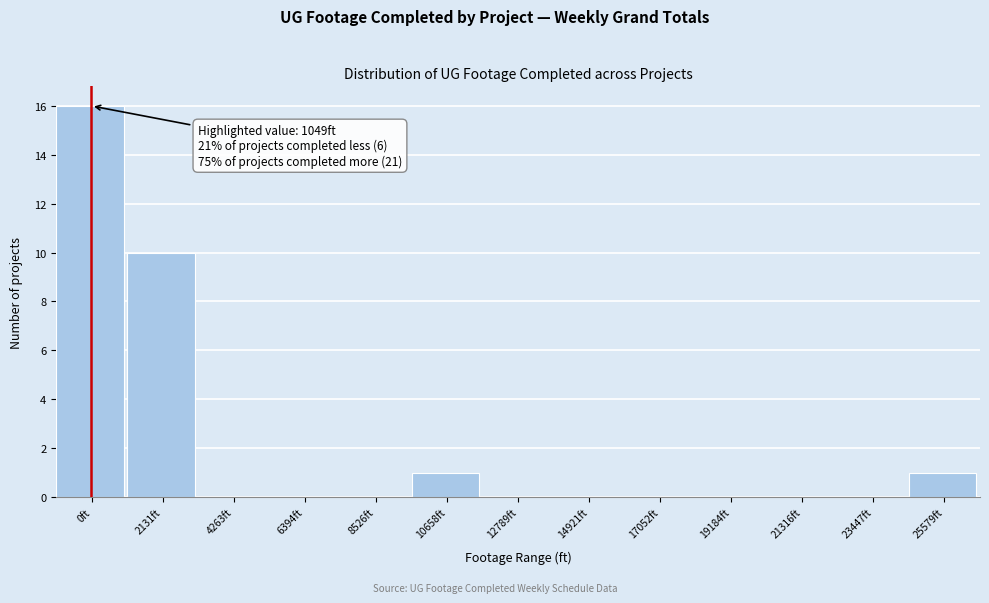

Reading left to right, extract all data points from this chart.

0ft=16	2131ft=10	4263ft=0	6394ft=0	8526ft=0	10658ft=1	12789ft=0	14921ft=0	17052ft=0	19184ft=0	21316ft=0	23447ft=0	25579ft=1